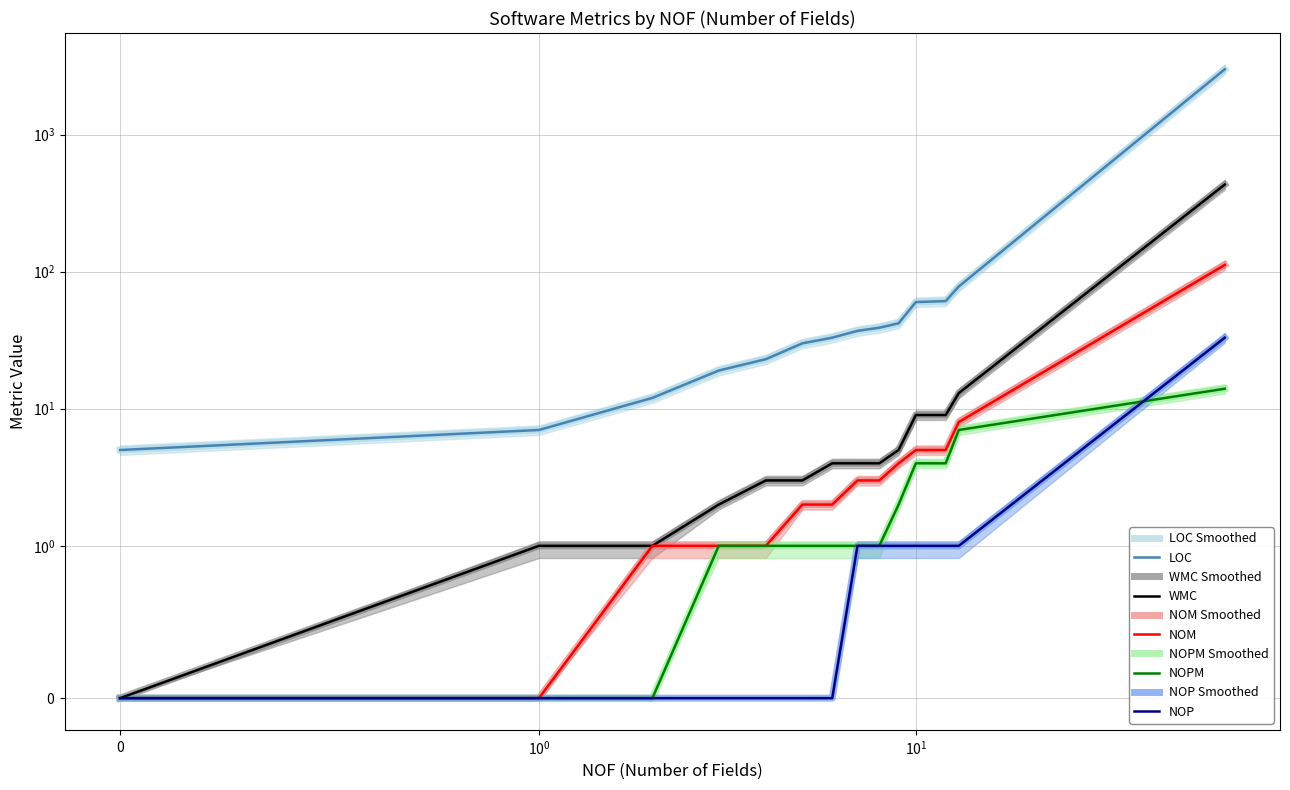

What is the average value of the LOC series?

246